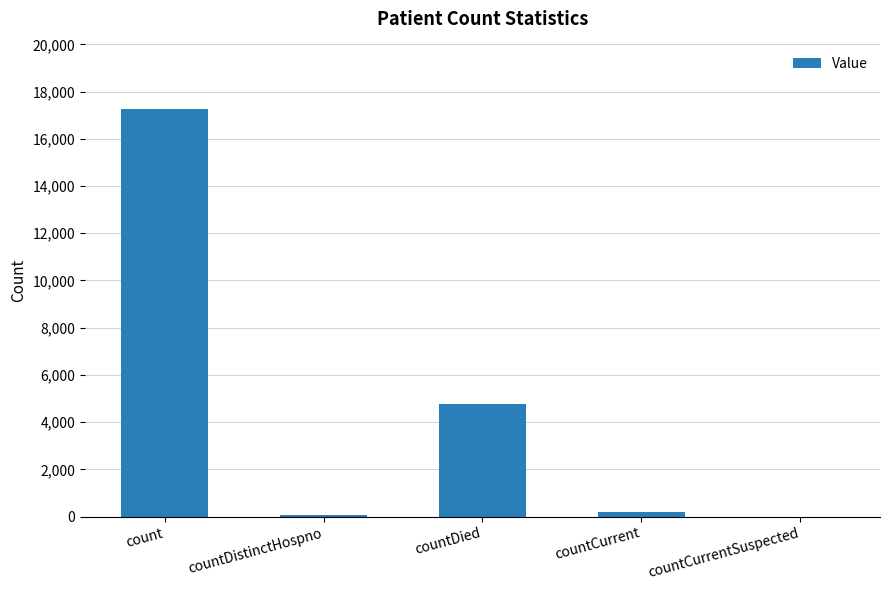

What is the sum of all values?

22254